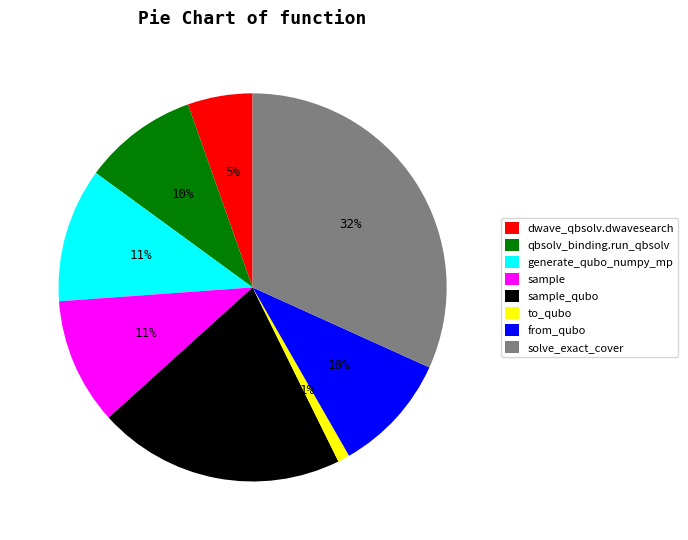

Which category has the biggest portion of the pie?

solve_exact_cover